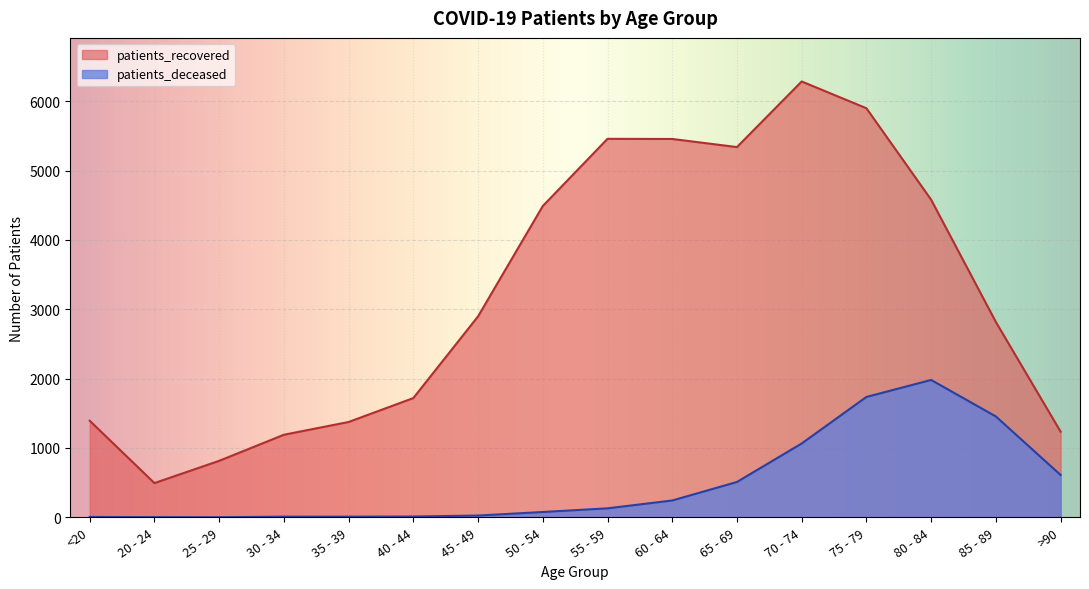

Count the number of data series in this chart.

2